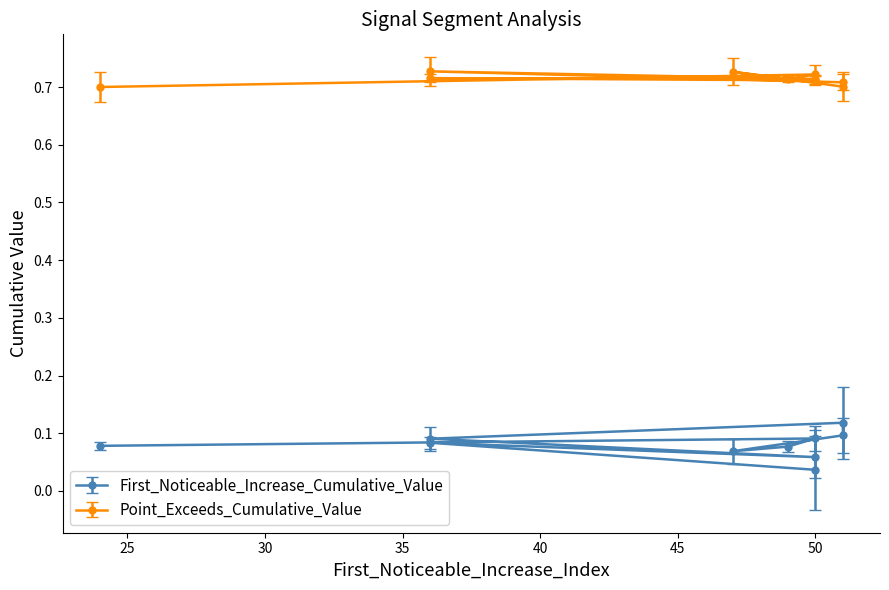

True or false: First_Noticeable_Increase_Cumulative_Value has more than 2 points higher than both neighbors.

True